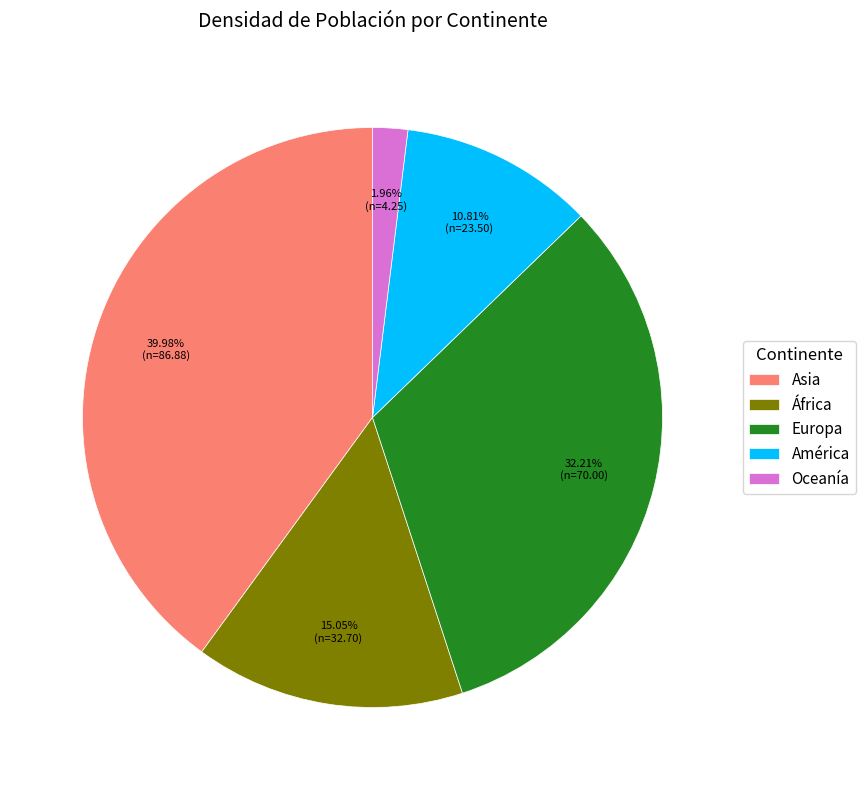

What percentage is the Europa slice, to the nearest percent?

32%